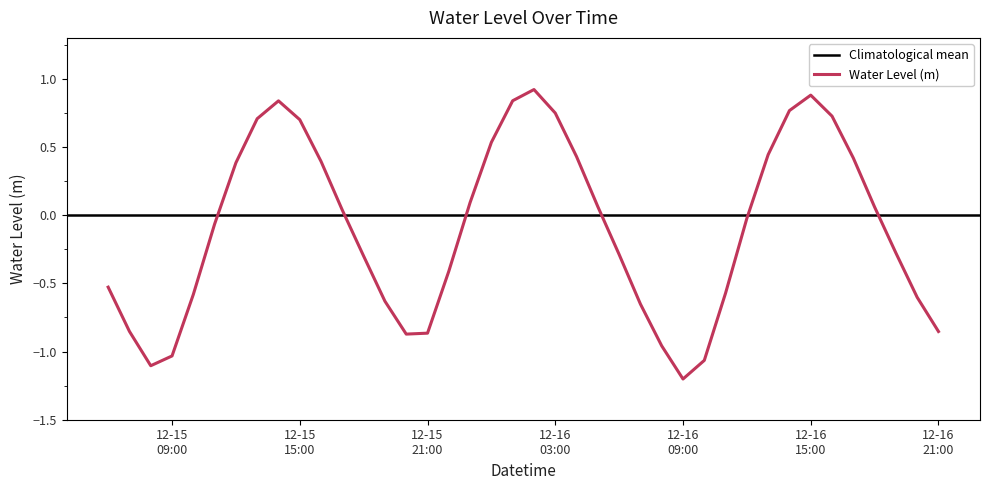

What is the label of the 27th point from the left?

2022-12-16 08:00